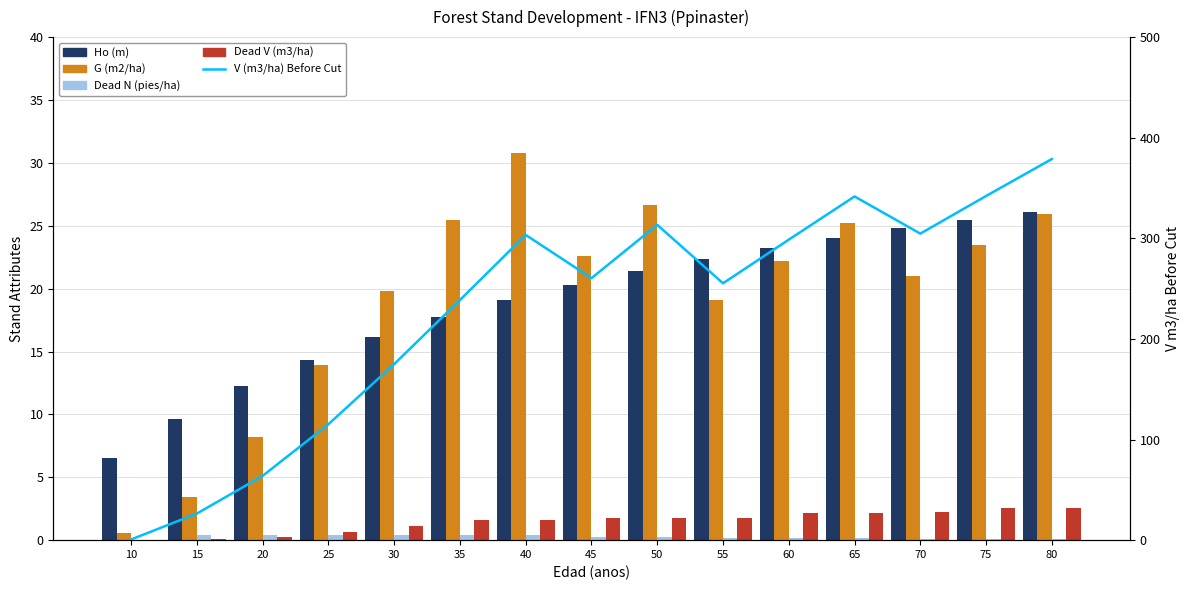

What is the sum of all Dead N (pies/ha) values?

3.9